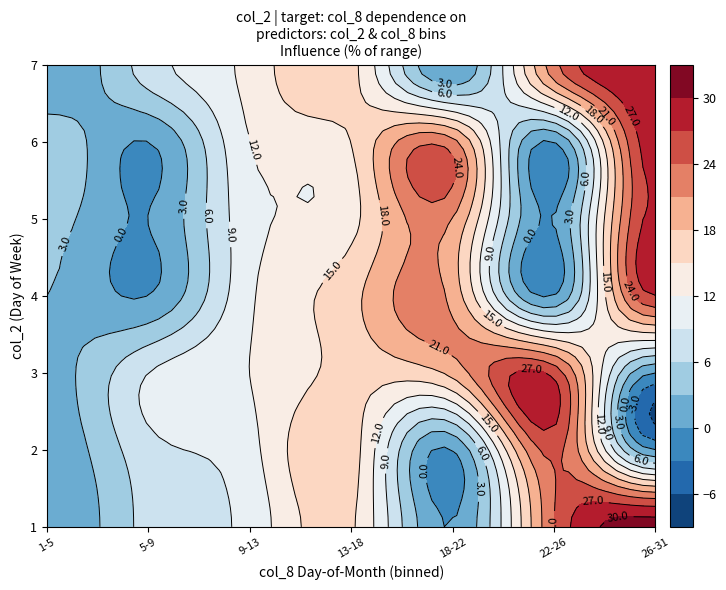

Is it true that 7 equals 3 at 3?

False